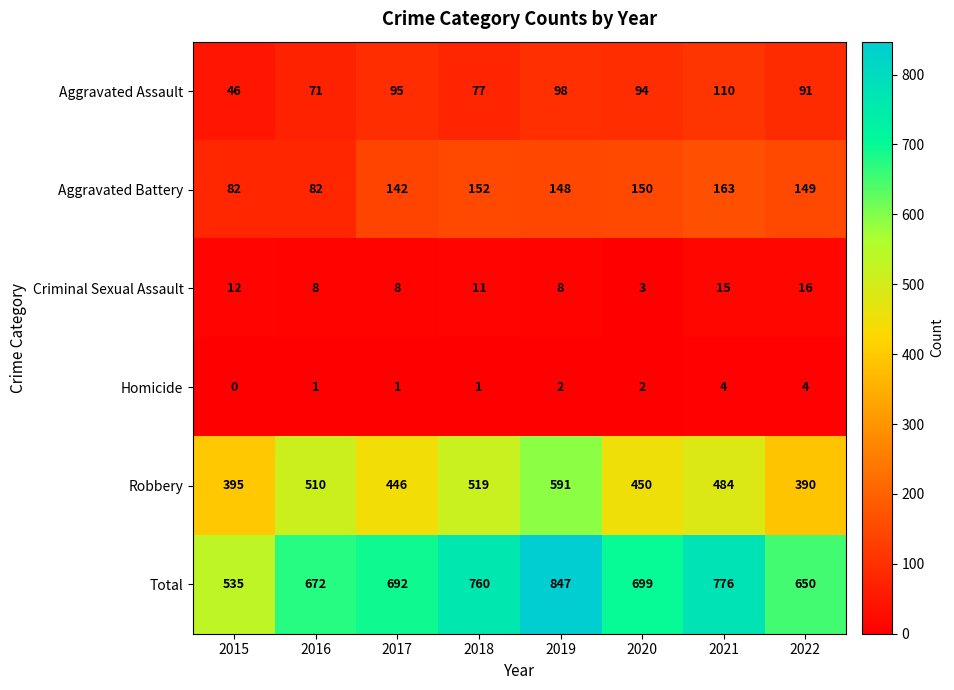

Is the value of Robbery at 2018 greater than the value of Total at 2019?

No